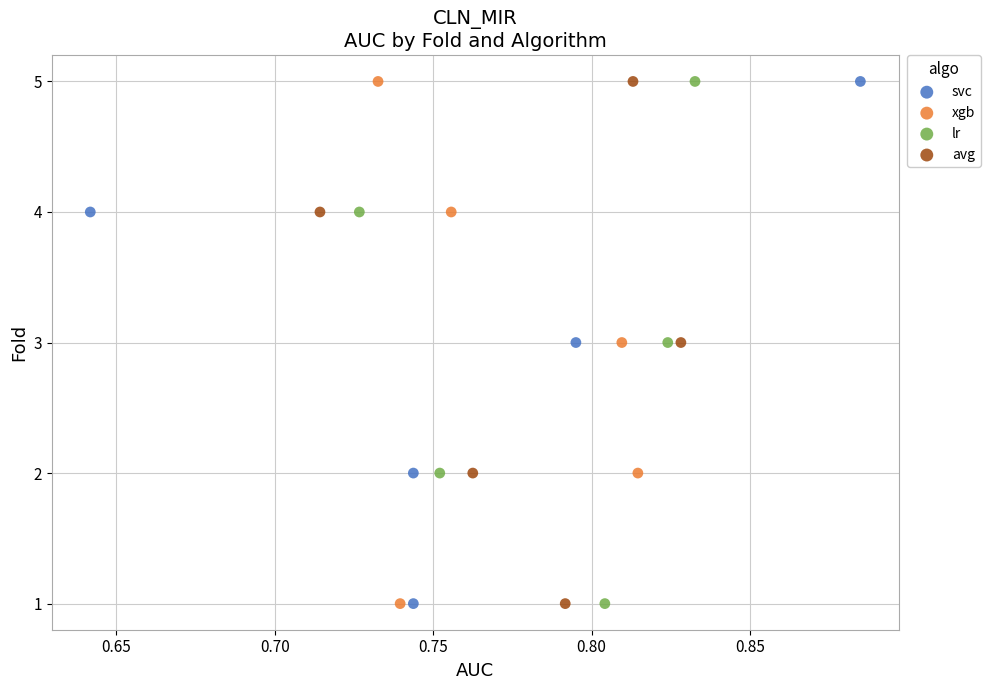

What are all the series names shown in the legend?

svc, xgb, lr, avg